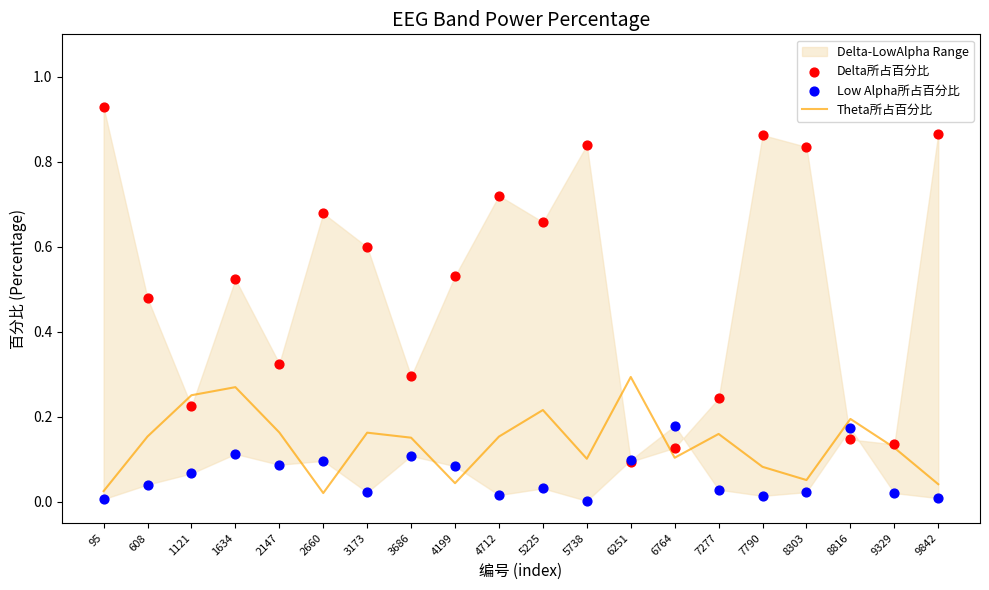

Which series has the largest Y range (max minus min)?

Delta所占百分比